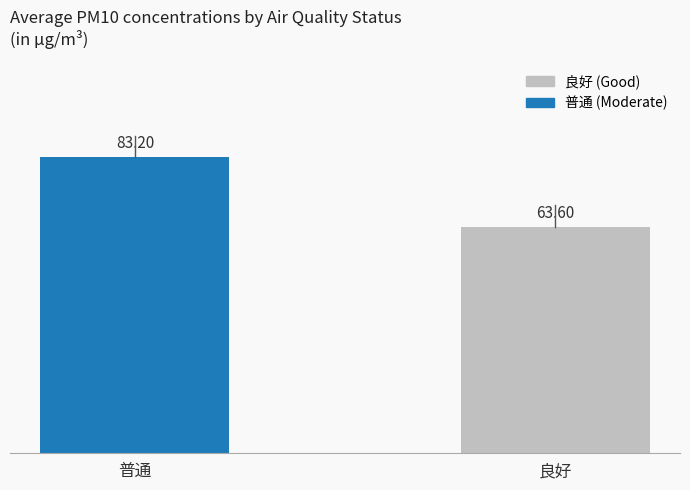

List the labels in order of value, smallest first.

良好, 普通